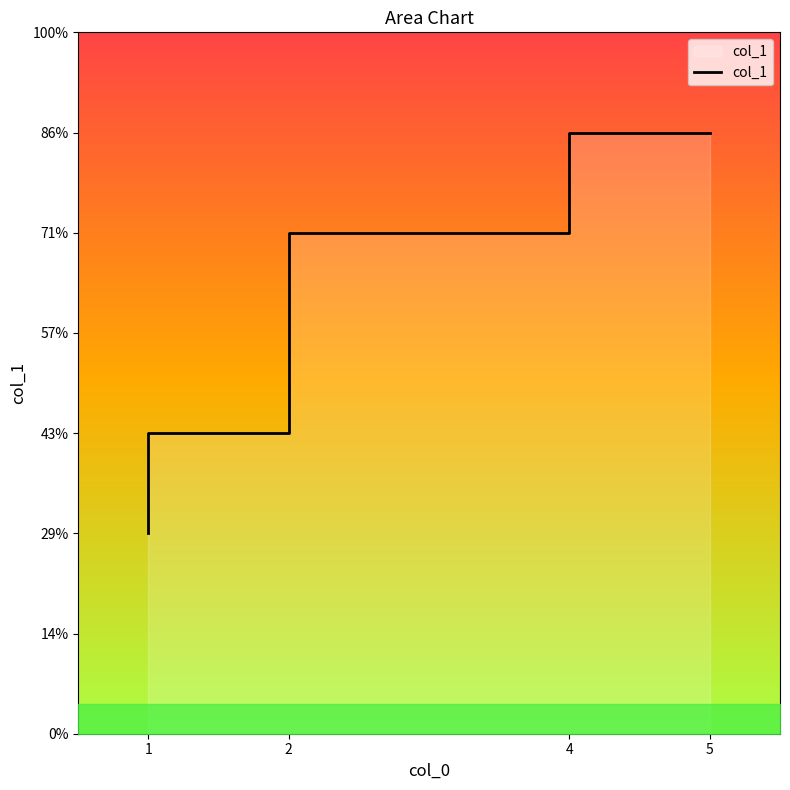

What is the change in value from 1 to 2?

+3